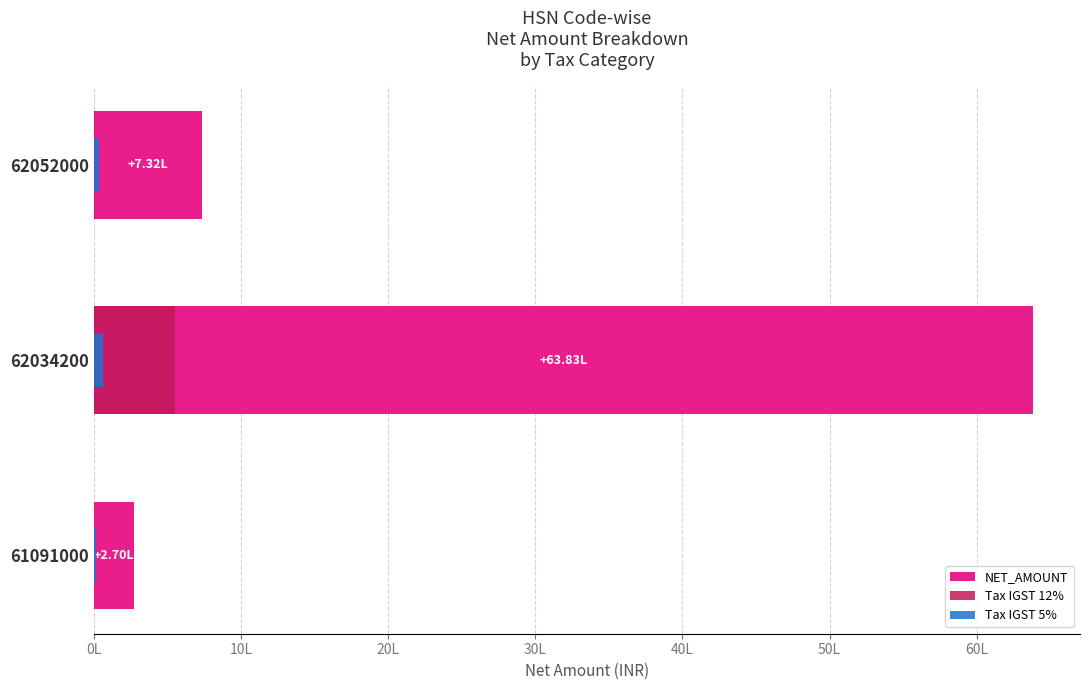

How many data points in Tax IGST 5% are above 31681?

2